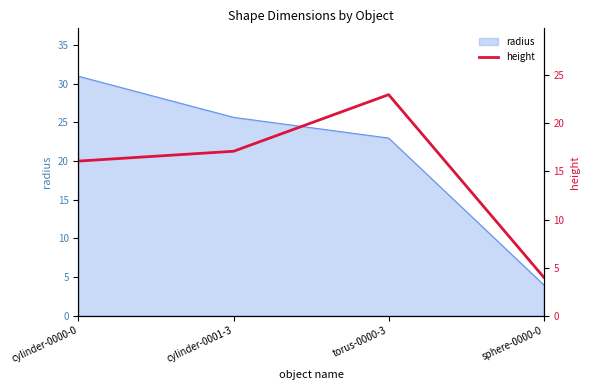

Where does the radius series first go above 25?

cylinder-0000-0